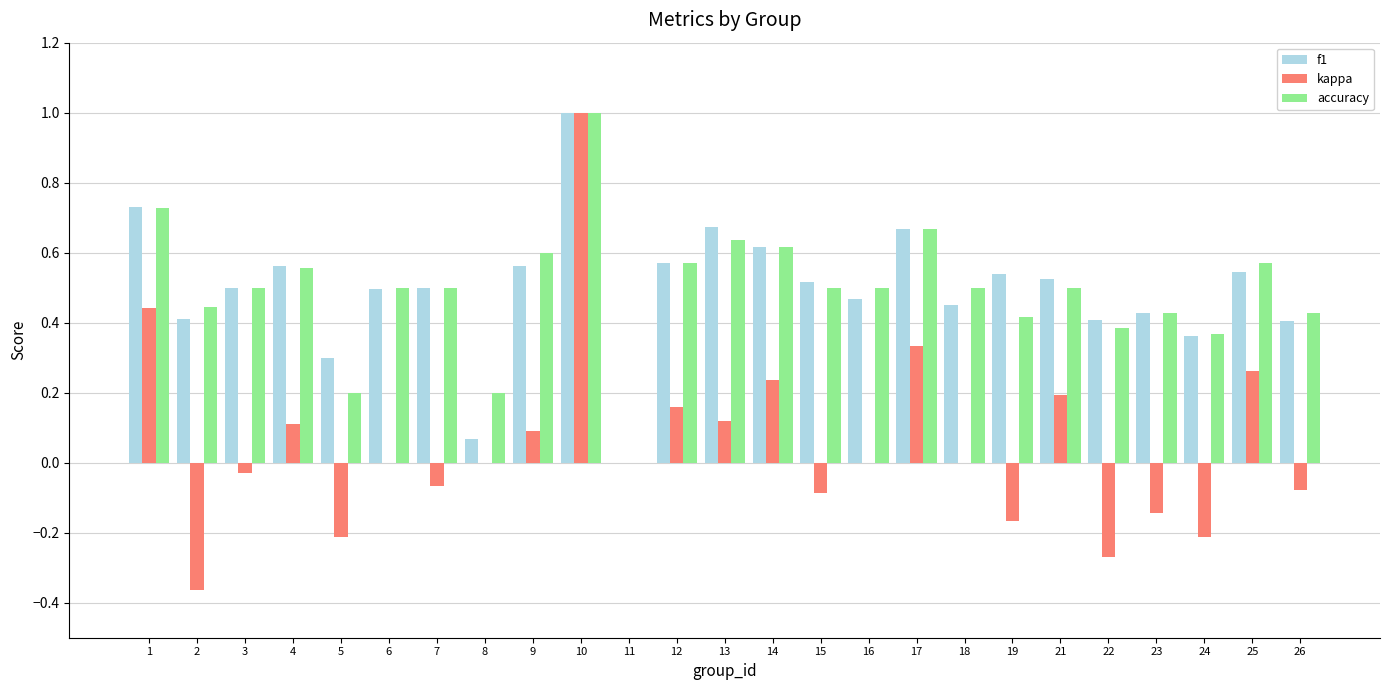

At which category does the chart reach its peak across all series?

10